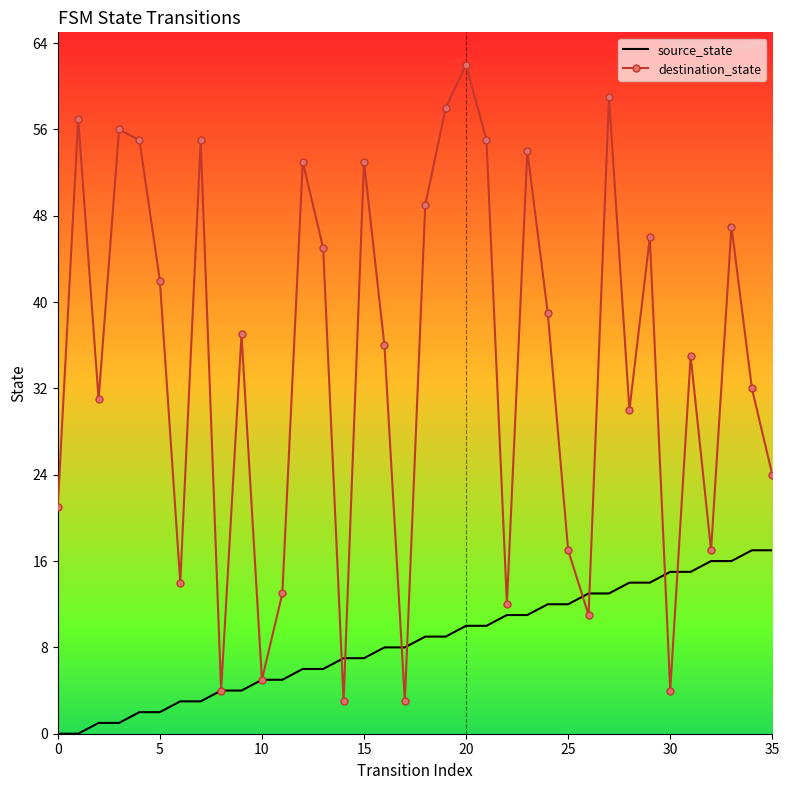

Between which two adjacent categories do source_state and destination_state first intersect?

13 and 14